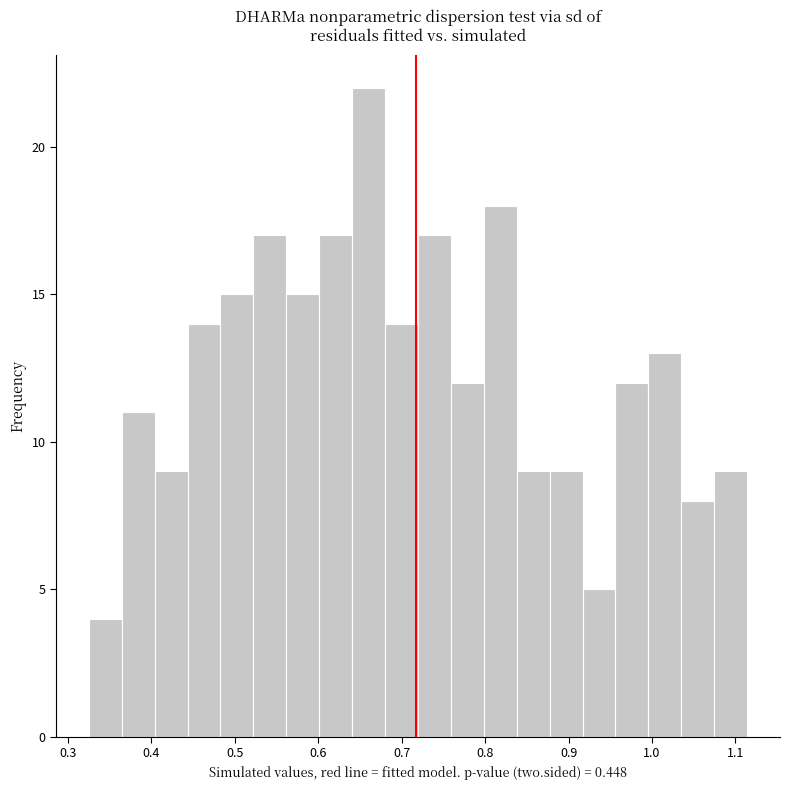

Around what value on the x-axis is the tallest bar? Give the approximate position of its centre, as read against the axis.

0.66